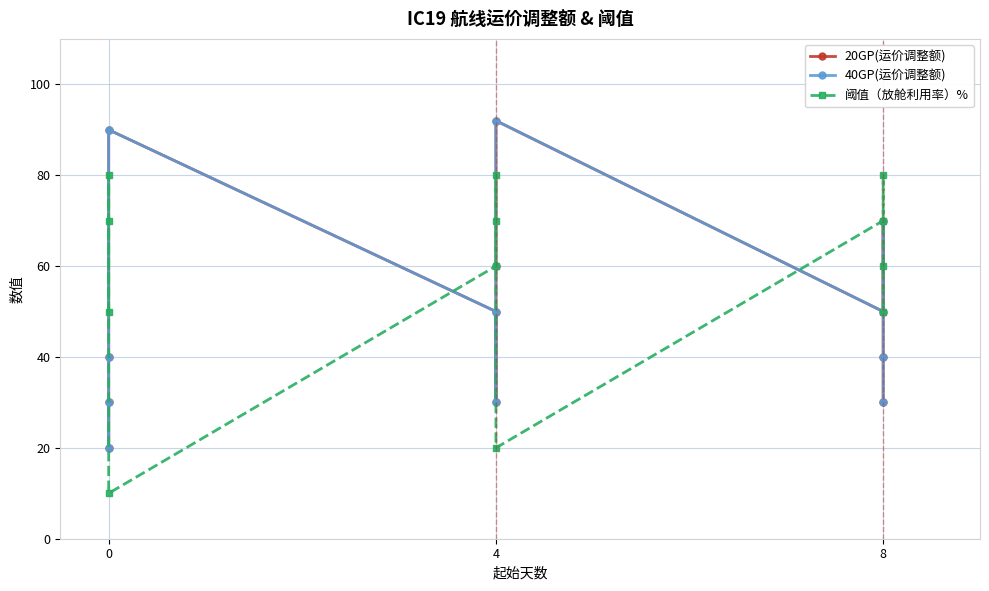

How many values in the 20GP(运价调整额) series are below 50?

6